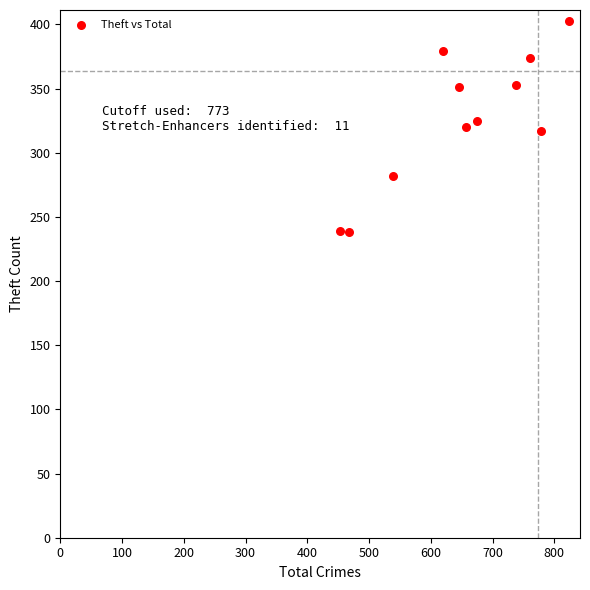

What is the average X value?

650